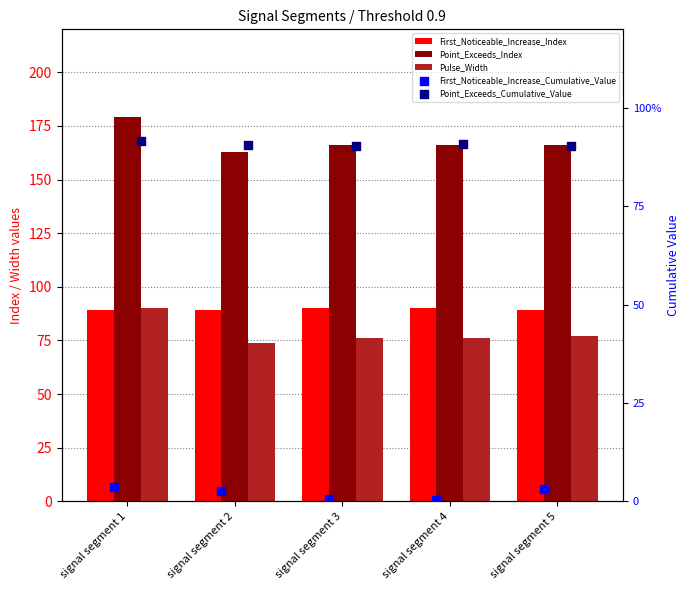

What is the total value across all series at signal segment 1?

359.0